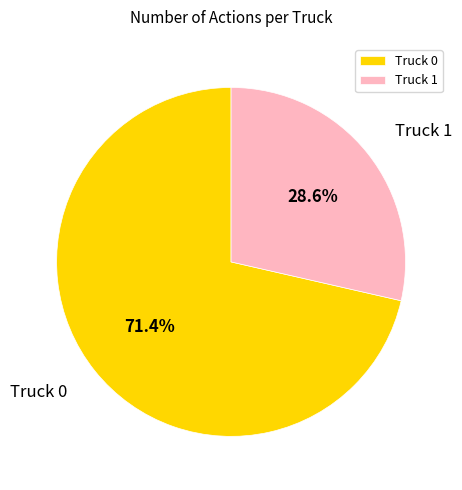

Rank the categories by value from lowest to highest.

Truck 1, Truck 0